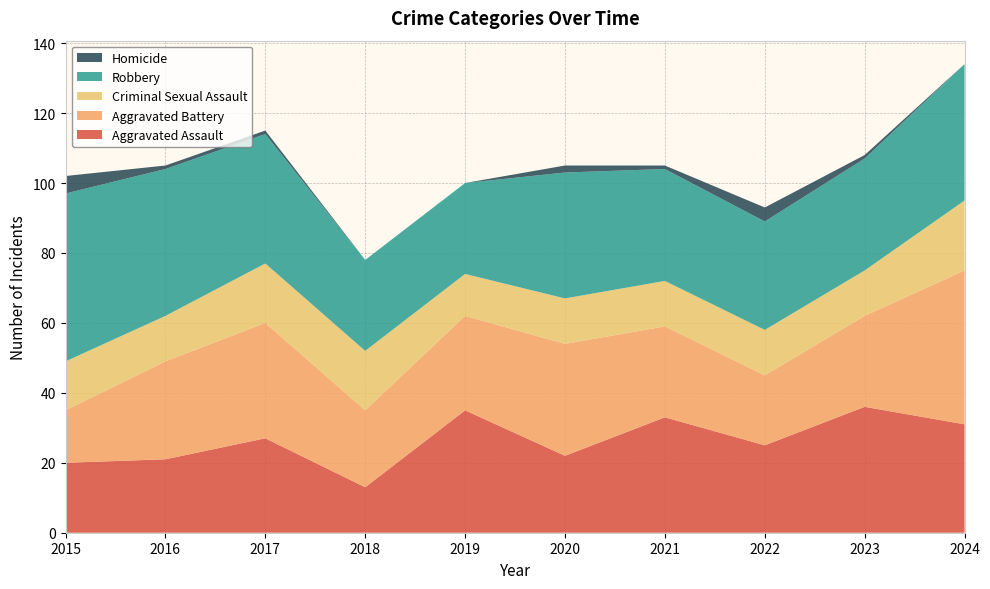

Reading left to right, what are all the values shown in this chart?

Aggravated Assault: 20	21	27	13	35	22	33	25	36	31
Aggravated Battery: 15	28	33	22	27	32	26	20	26	44
Criminal Sexual Assault: 14	13	17	17	12	13	13	13	13	20
Robbery: 48	42	37	26	26	36	32	31	32	39
Homicide: 5	1	1	0	0	2	1	4	1	0